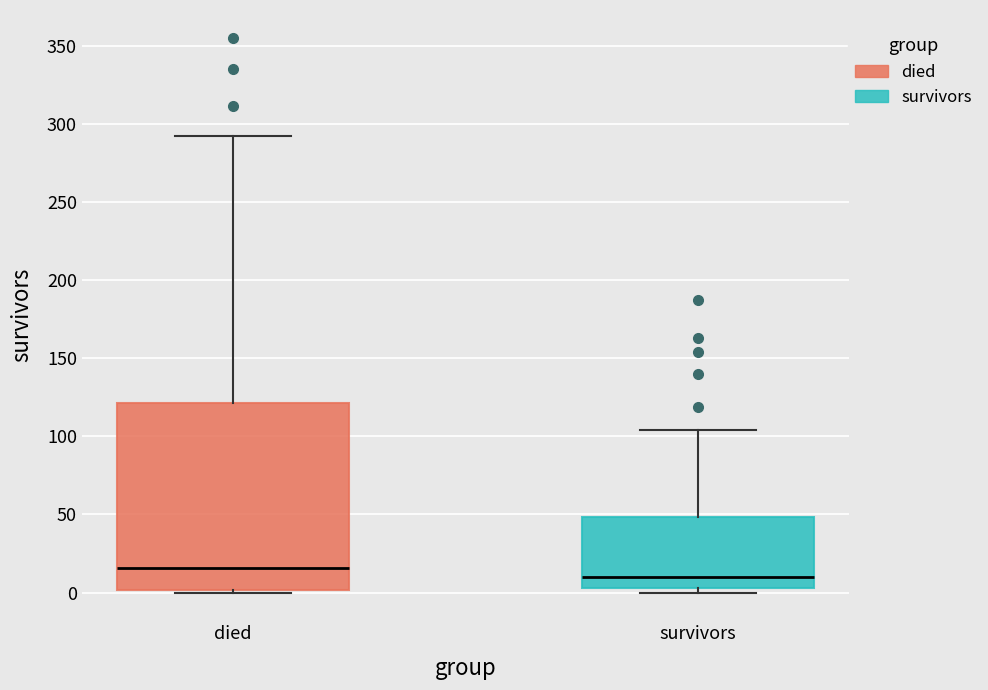

Where is the lower edge of the box for survivors on the y-axis? The values are not printed on the chart, so give them approximately, as read against the axis.

5